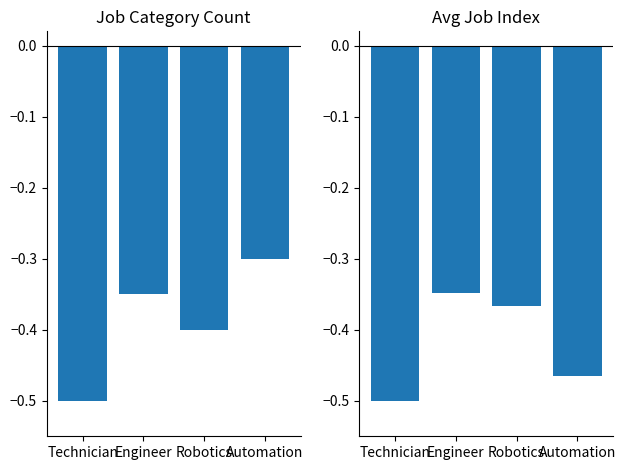

The Job Category Count series shows -0.6 at Engineer. True or false?

False